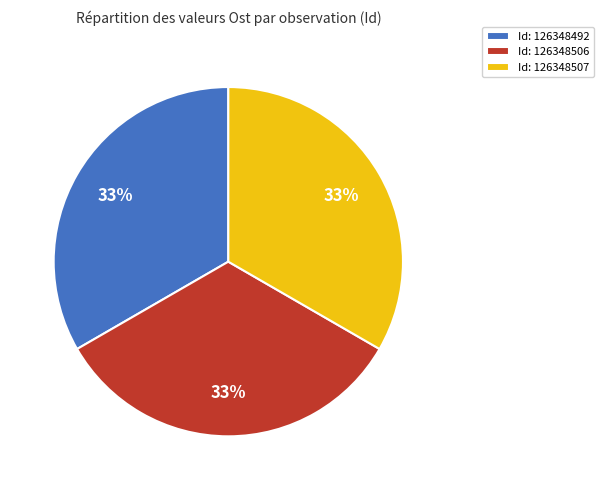

What is the ratio of the value at Id: 126348507 to the value at Id: 126348492?

1.0